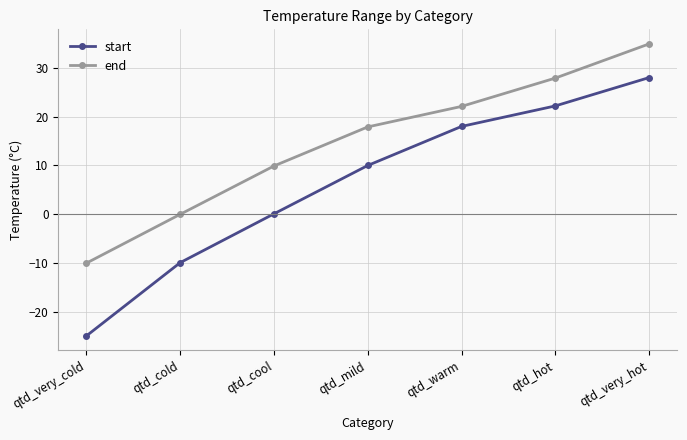

Which series changed the most between qtd_cool and qtd_mild?

start